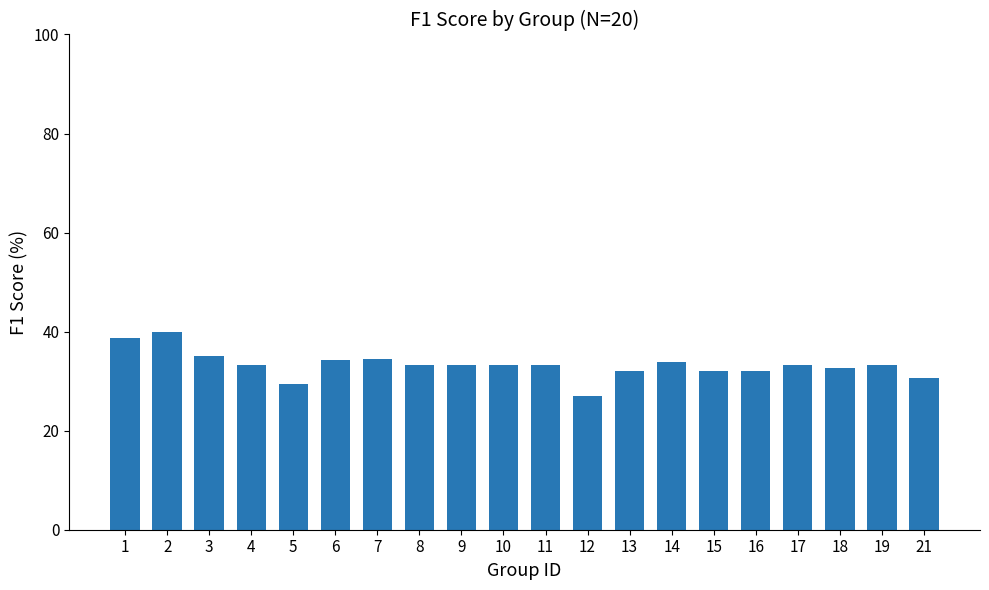

How many distinct data groups are displayed?

1